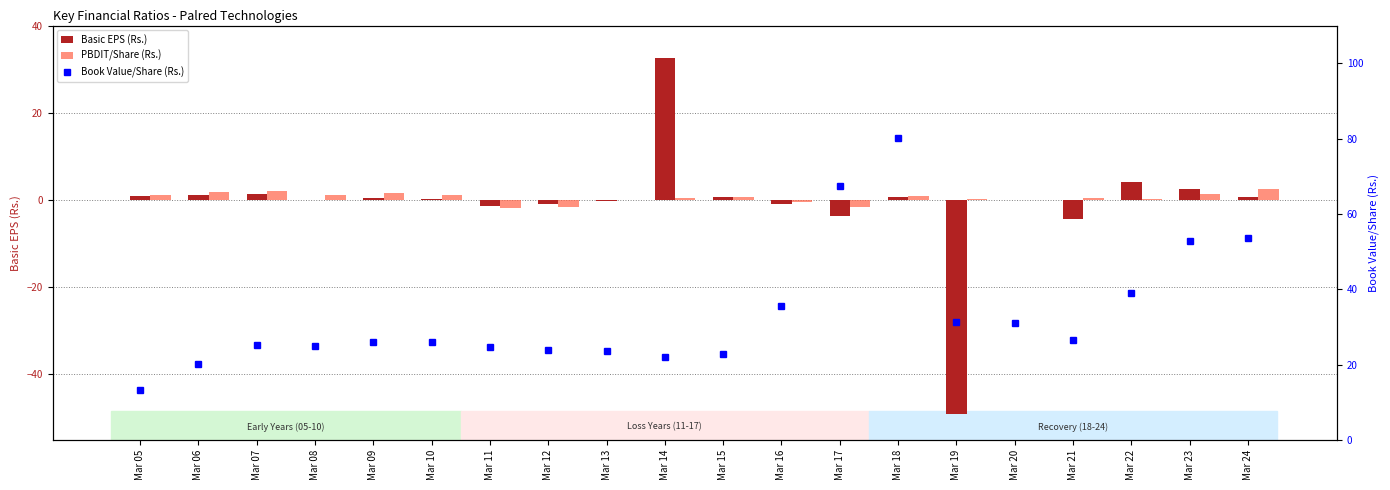

What is the difference between the maximum and minimum values in the Basic EPS (Rs.) series?

81.6